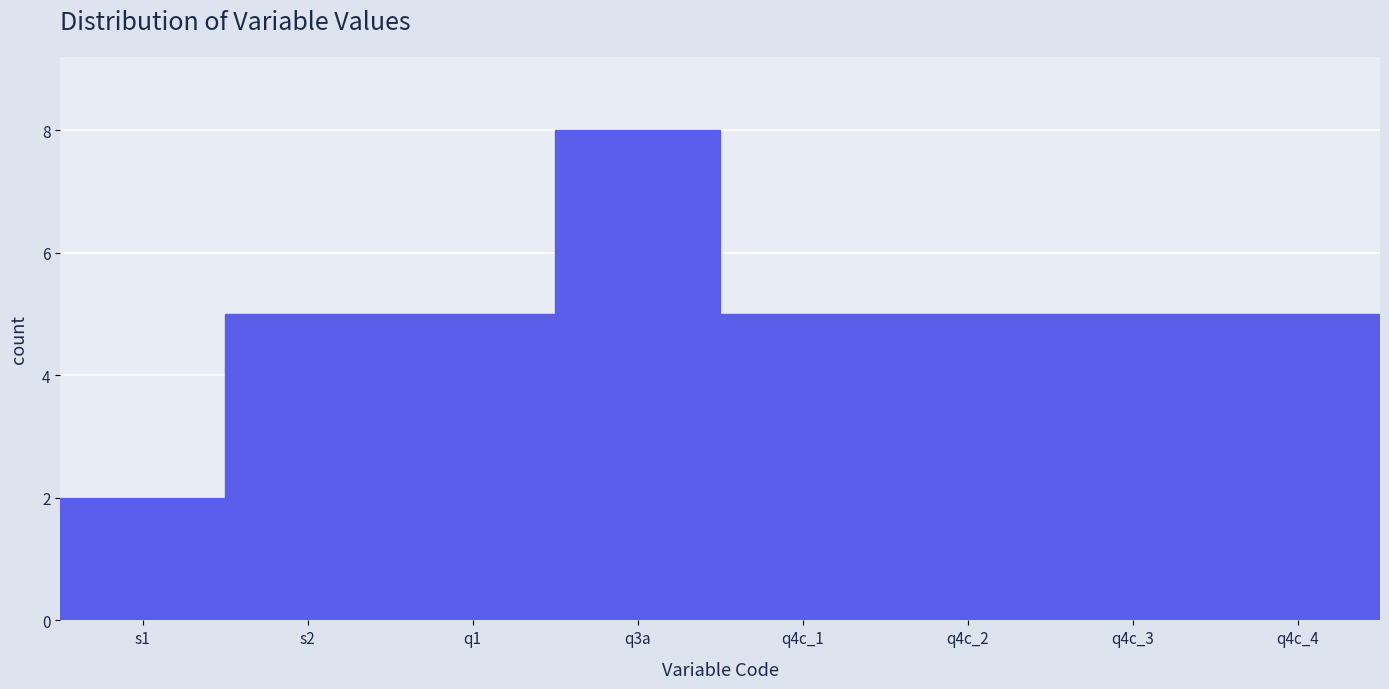

Reading left to right, what are all the values shown in this chart?

s1=2	s2=5	q1=5	q3a=8	q4c_1=5	q4c_2=5	q4c_3=5	q4c_4=5